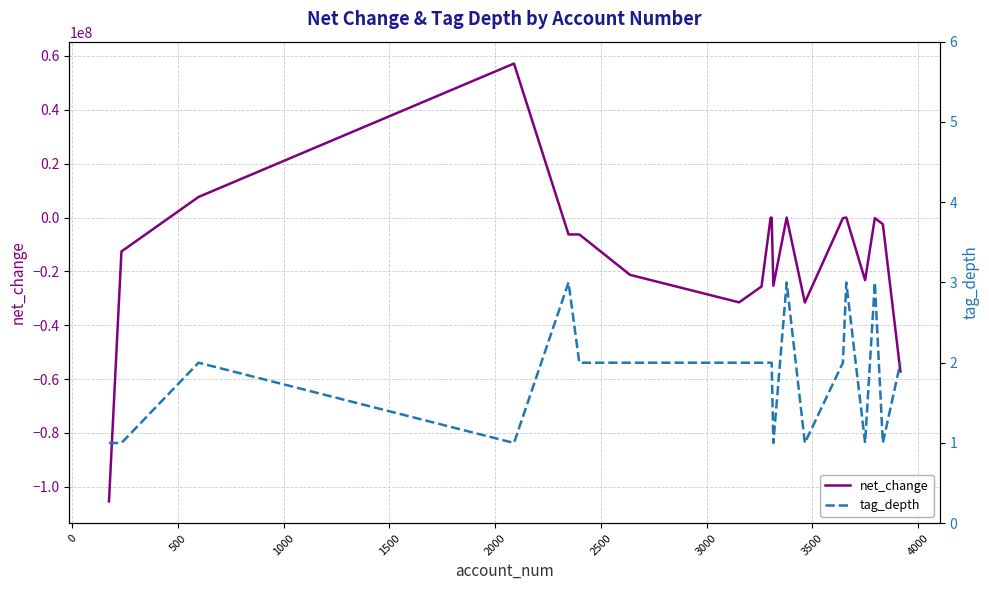

What is the maximum value for net_change?

57183426